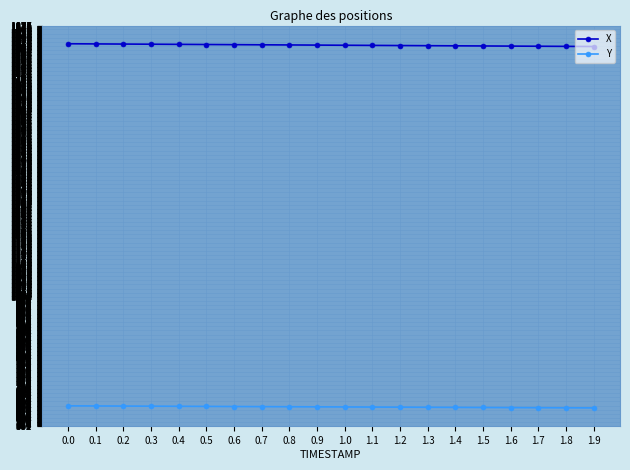

How many lines are shown in the chart?

2